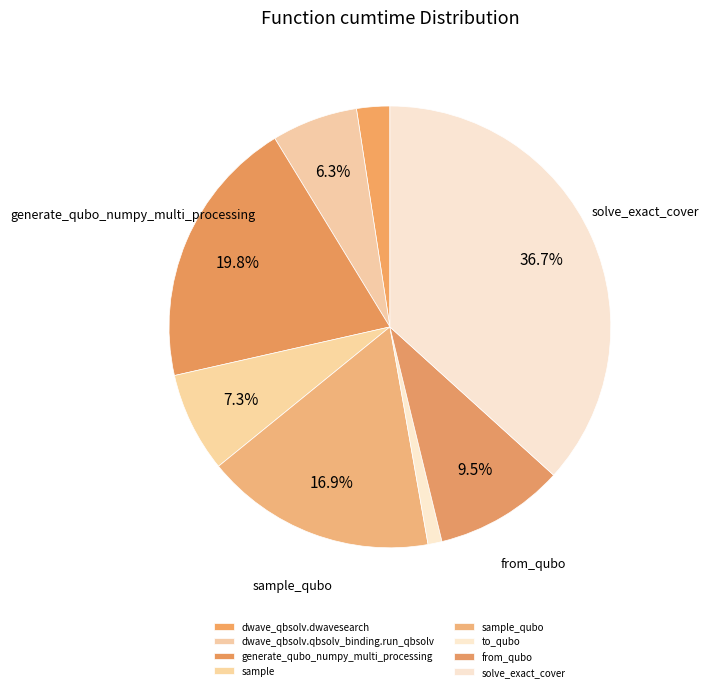

Which category has the biggest portion of the pie?

solve_exact_cover